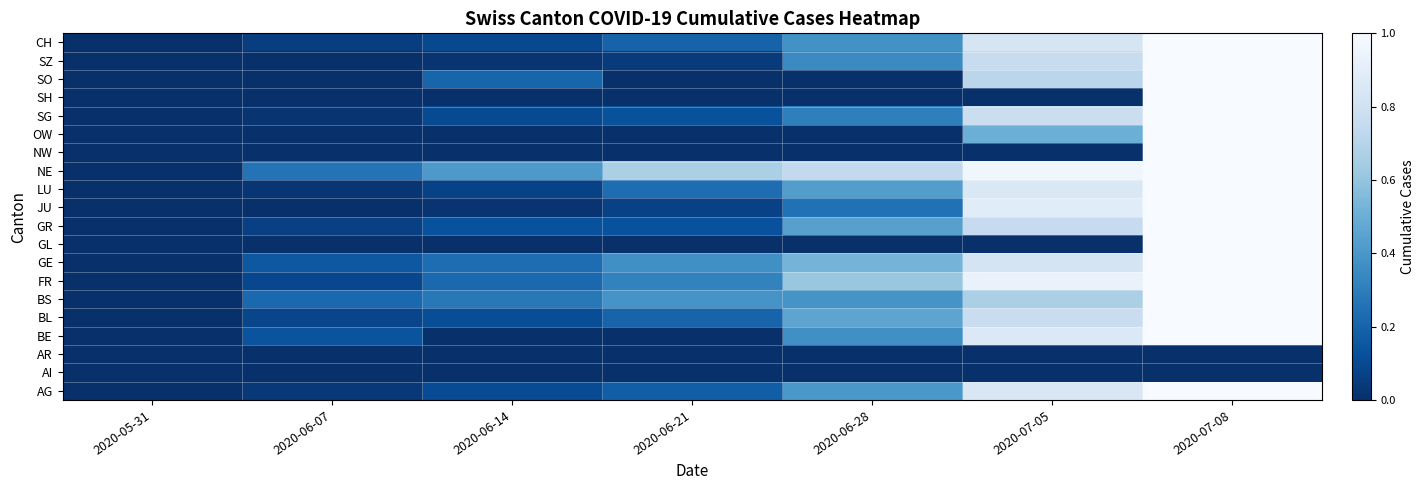

What is the maximum value shown in the chart?

1.0